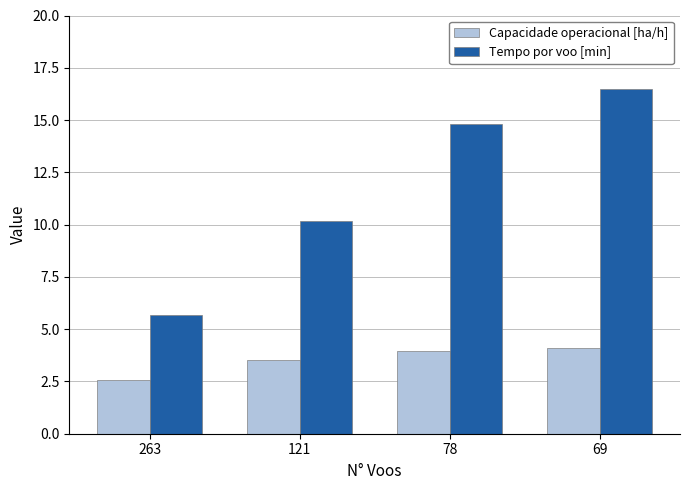

Count the number of categories in the chart.

4